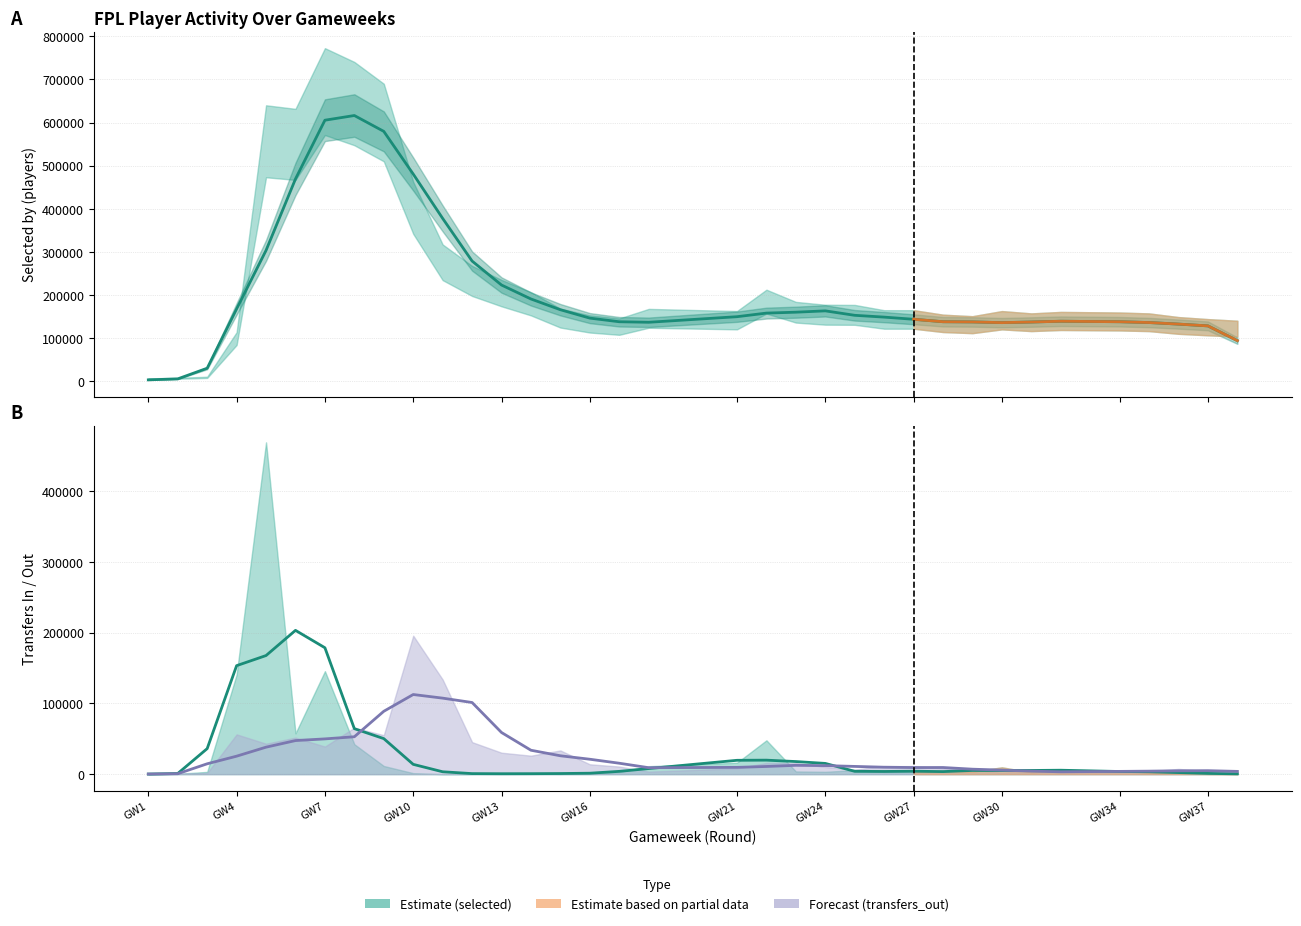

Does the chart display data point markers on the line(s)?

No